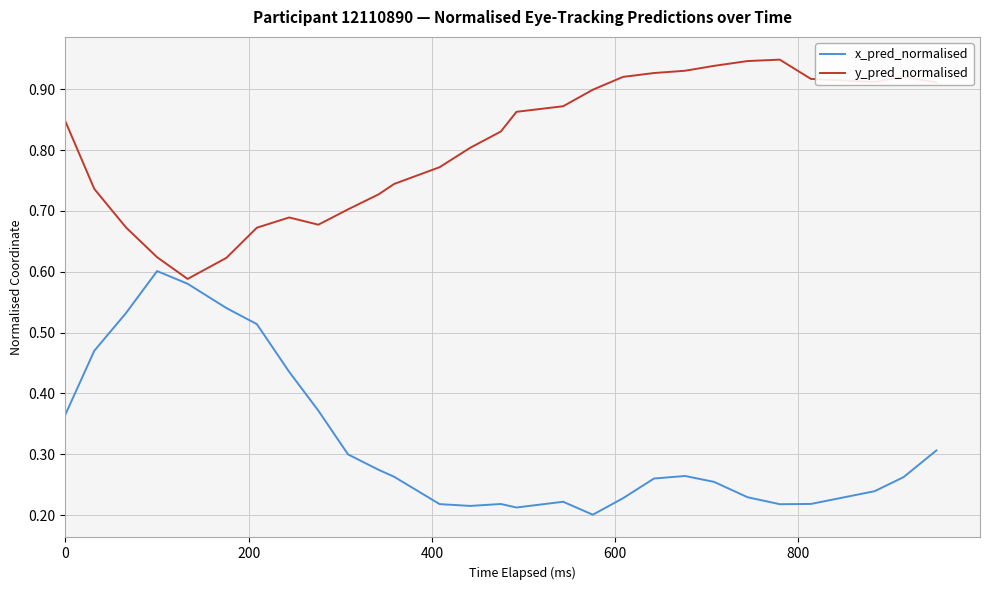

Which series has the largest total across all categories?

y_pred_normalised